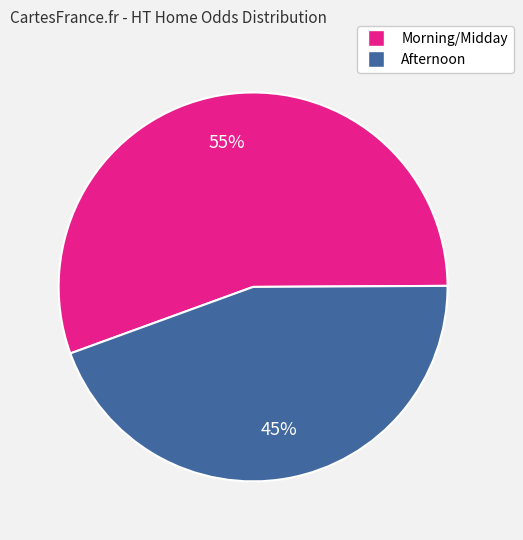

To the nearest percent, what is the average slice percentage?

50%